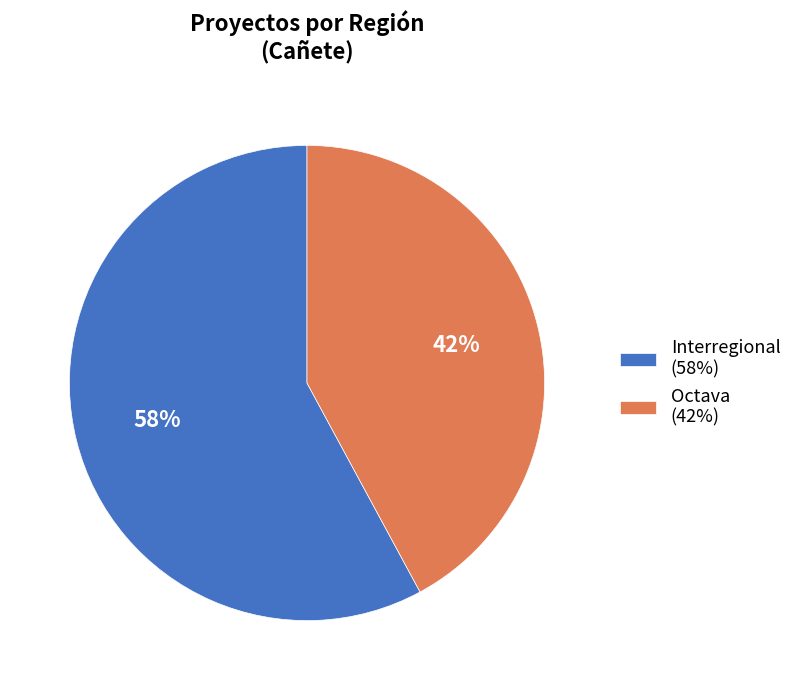

Combined, do Octava (42%) and Interregional (58%) account for over 50%?

Yes